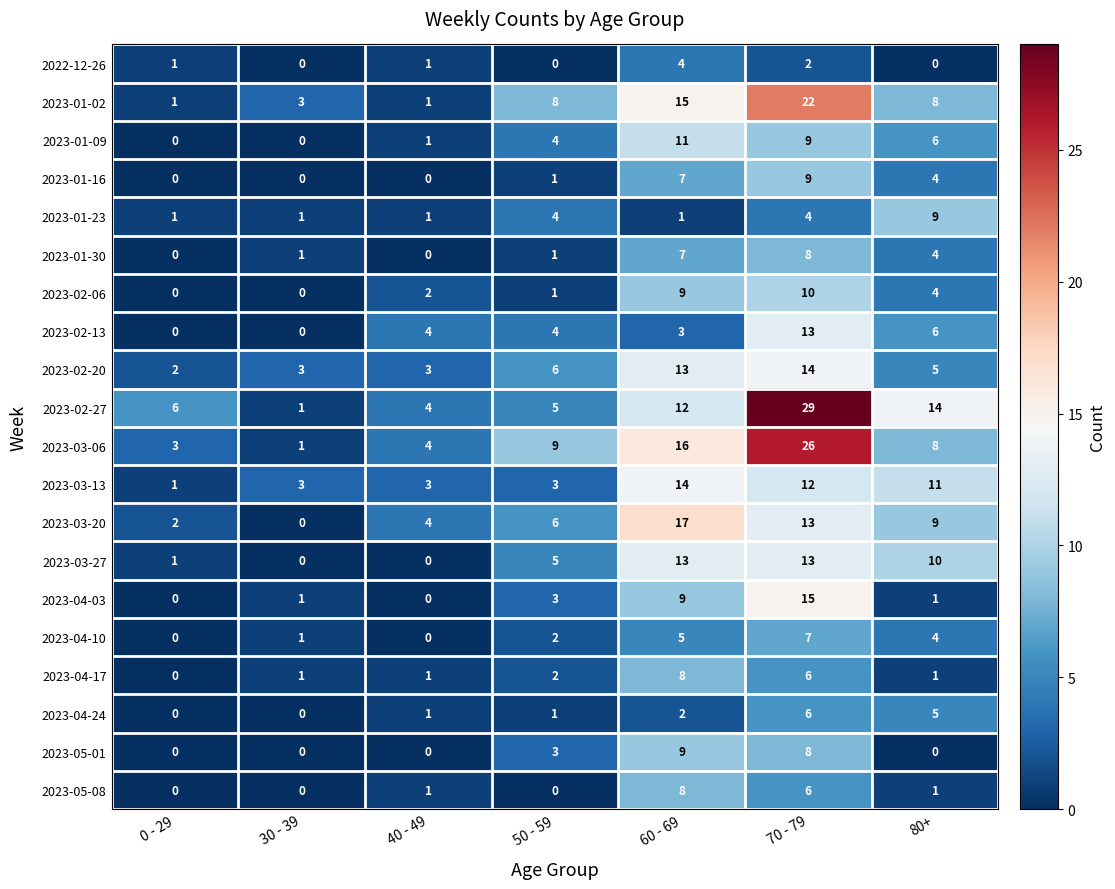

How many values in the 2023-03-20 series are below 6?

3